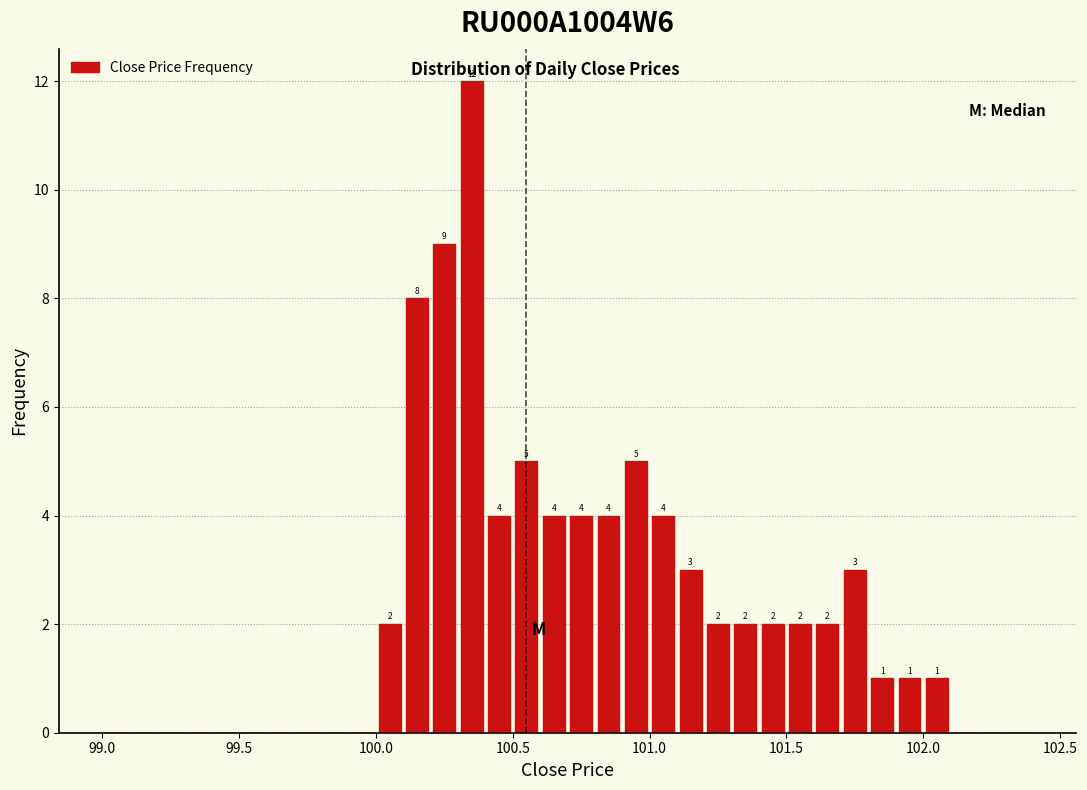

Read against the x-axis, roughly where is the centre of the tallest bar?

100.35